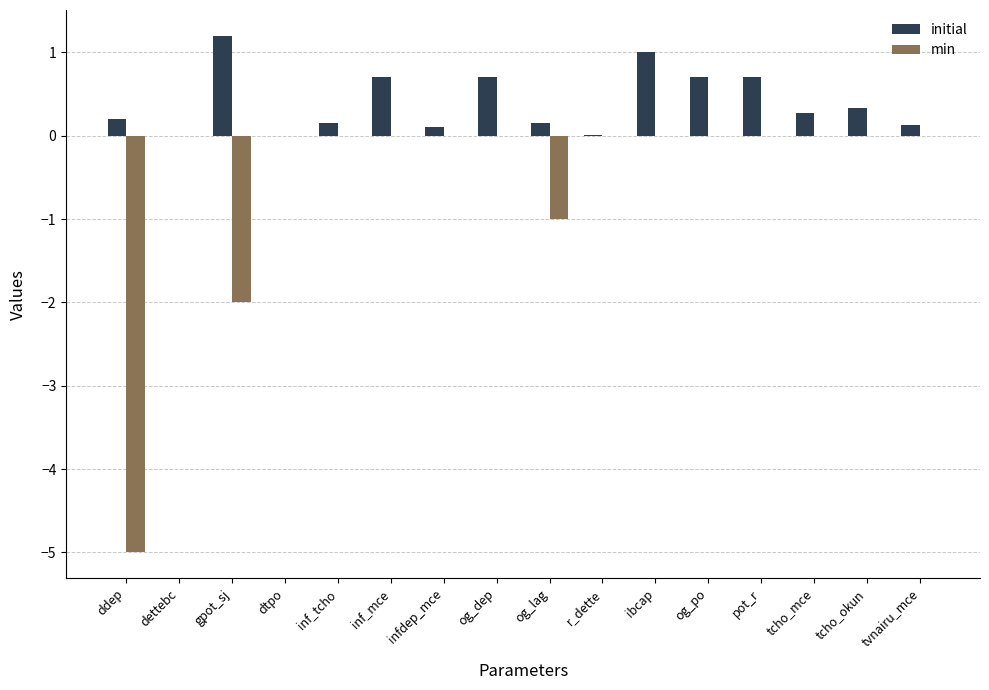

True or false: initial has a value of 1.2 at gpot_sj.

True